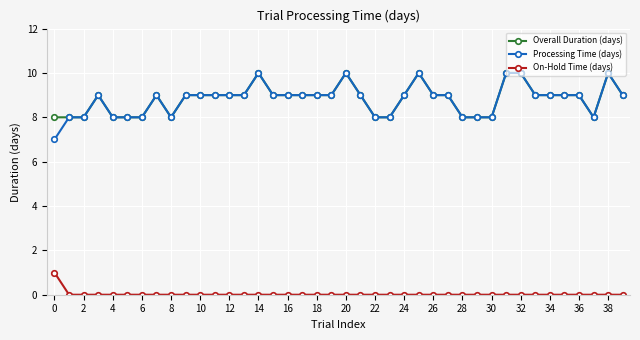

What is the value of the Overall Duration (days) point at the 5th from the left?

8